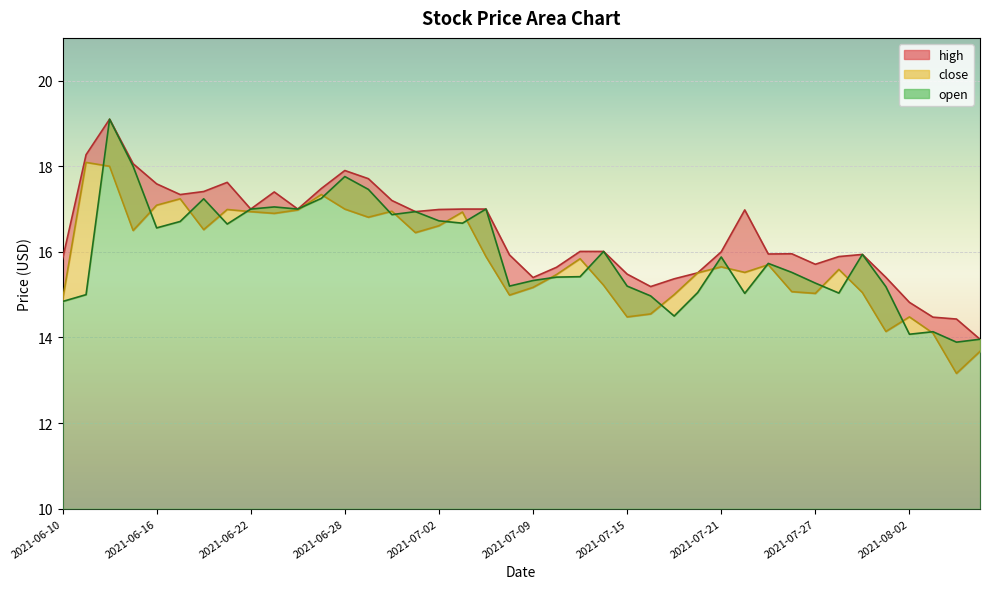

Reading left to right, what are all the values shown in this chart?

close: 2021-06-10=14.9	2021-06-11=18.1	2021-06-14=18.0	2021-06-15=16.5	2021-06-16=17.1	2021-06-17=17.2	2021-06-18=16.5	2021-06-21=17.0	2021-06-22=16.9	2021-06-23=16.9	2021-06-24=17.0	2021-06-25=17.3	2021-06-28=17.0	2021-06-29=16.8	2021-06-30=16.9	2021-07-01=16.4	2021-07-02=16.6	2021-07-06=16.9	2021-07-07=15.9	2021-07-08=15.0	2021-07-09=15.2	2021-07-12=15.5	2021-07-13=15.8	2021-07-14=15.2	2021-07-15=14.5	2021-07-16=14.6	2021-07-19=15.0	2021-07-20=15.5	2021-07-21=15.7	2021-07-22=15.5	2021-07-23=15.7	2021-07-26=15.1	2021-07-27=15.0	2021-07-28=15.6	2021-07-29=15.1	2021-07-30=14.1	2021-08-02=14.5	2021-08-03=14.1	2021-08-04=13.2	2021-08-05=13.7
high: 2021-06-10=15.8	2021-06-11=18.3	2021-06-14=19.1	2021-06-15=18.1	2021-06-16=17.6	2021-06-17=17.3	2021-06-18=17.4	2021-06-21=17.6	2021-06-22=17.0	2021-06-23=17.4	2021-06-24=17.0	2021-06-25=17.5	2021-06-28=17.9	2021-06-29=17.7	2021-06-30=17.2	2021-07-01=16.9	2021-07-02=17.0	2021-07-06=17.0	2021-07-07=17.0	2021-07-08=15.9	2021-07-09=15.4	2021-07-12=15.6	2021-07-13=16.0	2021-07-14=16.0	2021-07-15=15.5	2021-07-16=15.2	2021-07-19=15.4	2021-07-20=15.5	2021-07-21=16.0	2021-07-22=17.0	2021-07-23=15.9	2021-07-26=16.0	2021-07-27=15.7	2021-07-28=15.9	2021-07-29=15.9	2021-07-30=15.4	2021-08-02=14.8	2021-08-03=14.5	2021-08-04=14.4	2021-08-05=14.0
open: 2021-06-10=14.8	2021-06-11=15.0	2021-06-14=19.1	2021-06-15=18.0	2021-06-16=16.6	2021-06-17=16.7	2021-06-18=17.2	2021-06-21=16.6	2021-06-22=17.0	2021-06-23=17.1	2021-06-24=17.0	2021-06-25=17.2	2021-06-28=17.8	2021-06-29=17.5	2021-06-30=16.9	2021-07-01=16.9	2021-07-02=16.7	2021-07-06=16.7	2021-07-07=17.0	2021-07-08=15.2	2021-07-09=15.3	2021-07-12=15.4	2021-07-13=15.4	2021-07-14=16.0	2021-07-15=15.2	2021-07-16=15.0	2021-07-19=14.5	2021-07-20=15.1	2021-07-21=15.9	2021-07-22=15.0	2021-07-23=15.7	2021-07-26=15.5	2021-07-27=15.3	2021-07-28=15.0	2021-07-29=15.9	2021-07-30=15.2	2021-08-02=14.1	2021-08-03=14.1	2021-08-04=13.9	2021-08-05=14.0